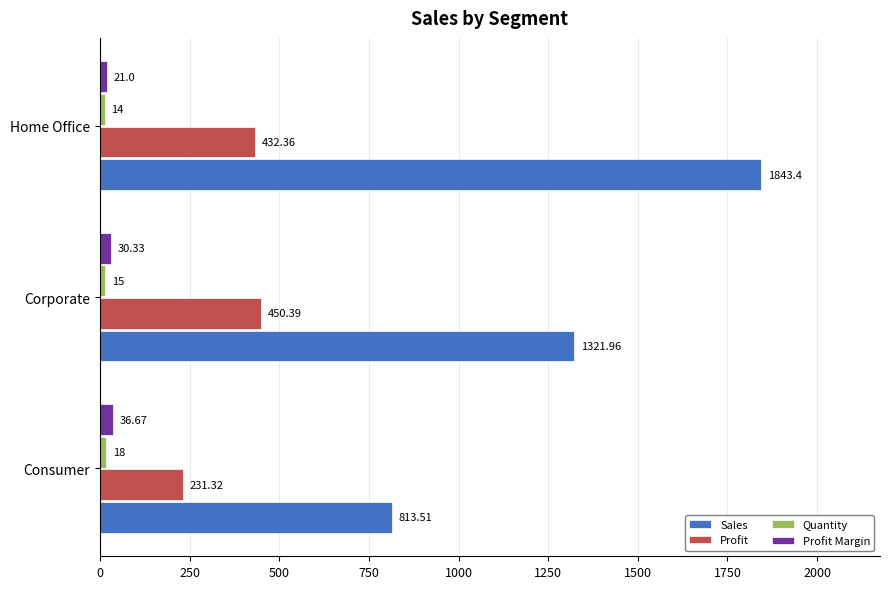

What is the difference between the maximum and second lowest values in the Profit series?

18.0